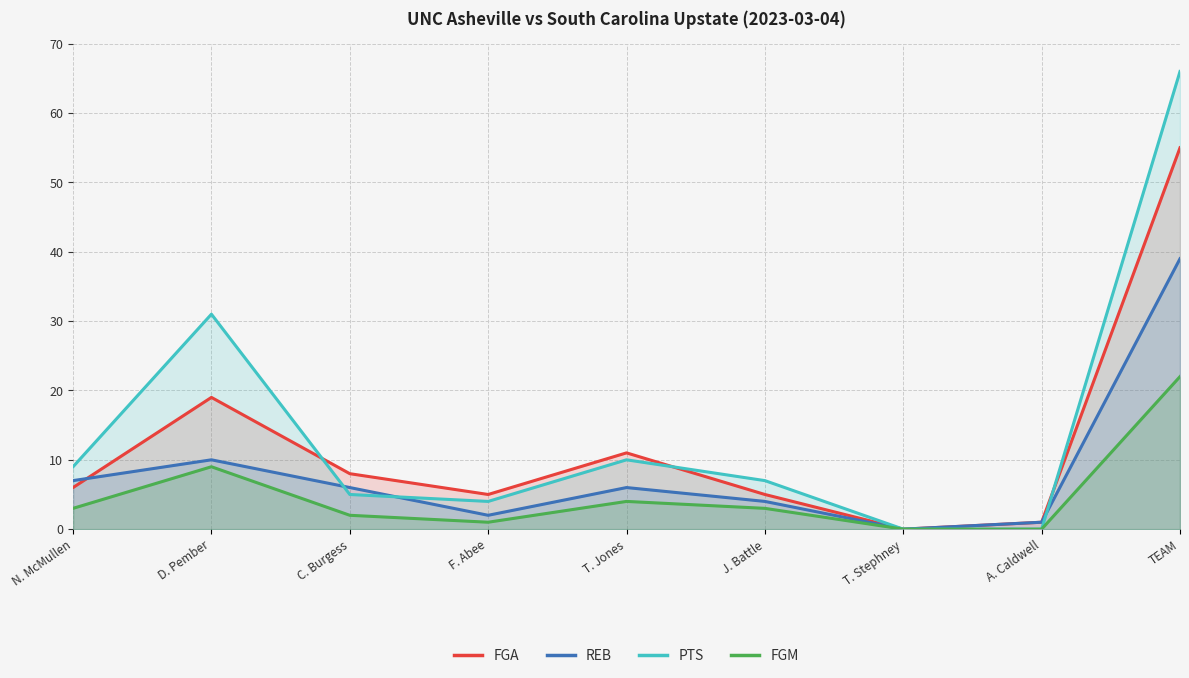

Between T. Jones and TEAM, which is larger?

TEAM